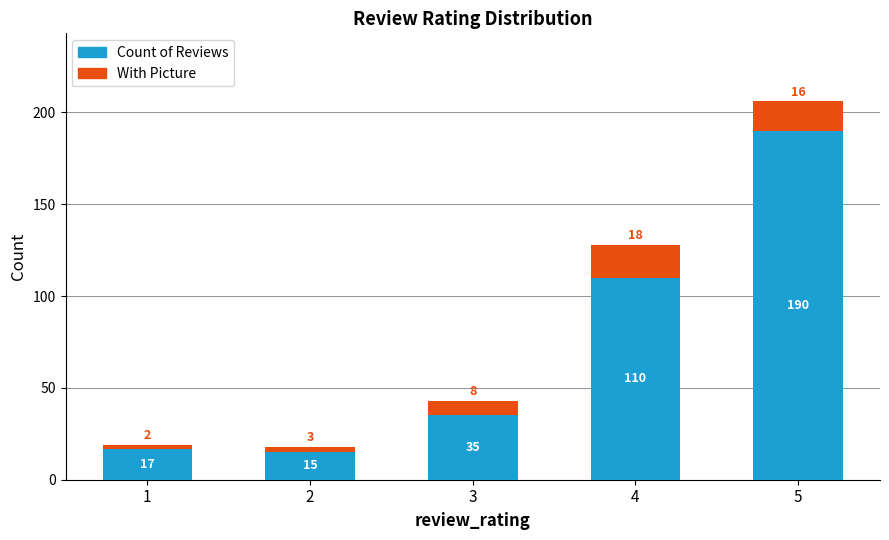

What is the sum of all Count of Reviews values?

367